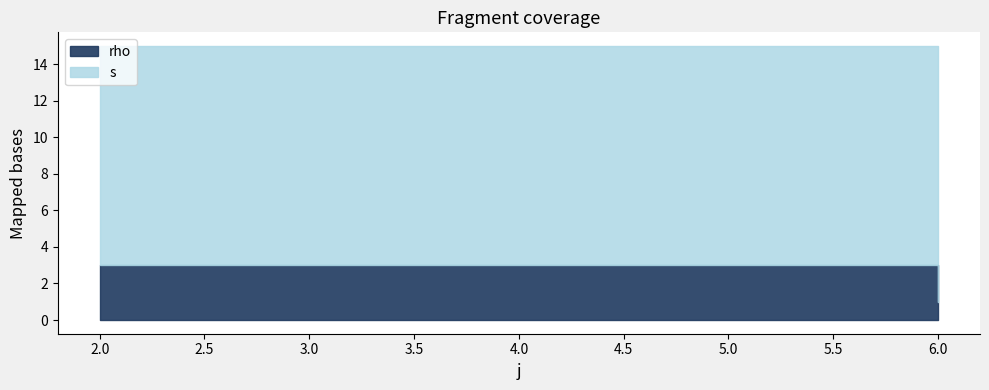

At which label is s closest to 4?

2